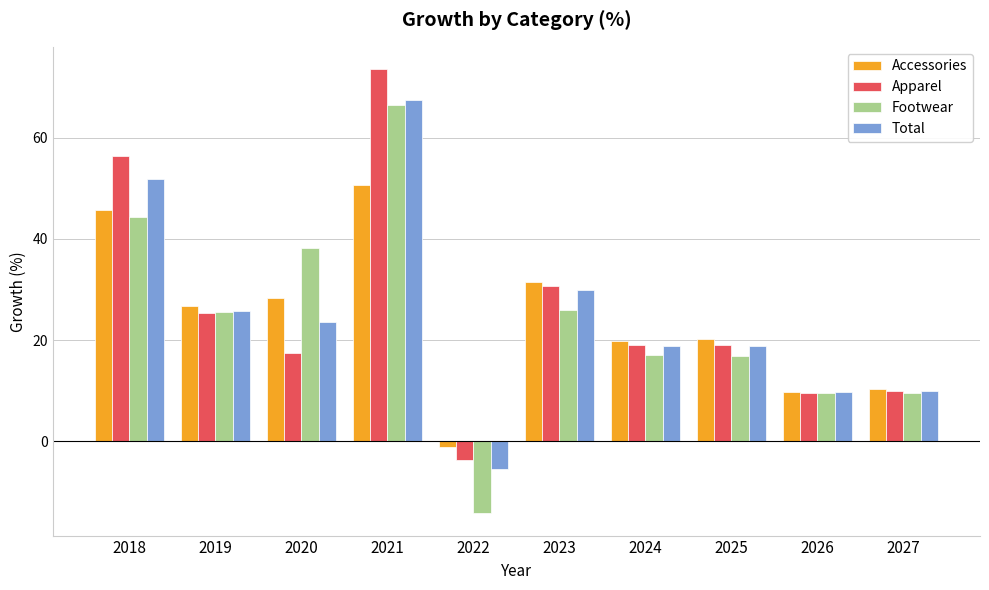

At which label does Footwear first exceed 25?

2018